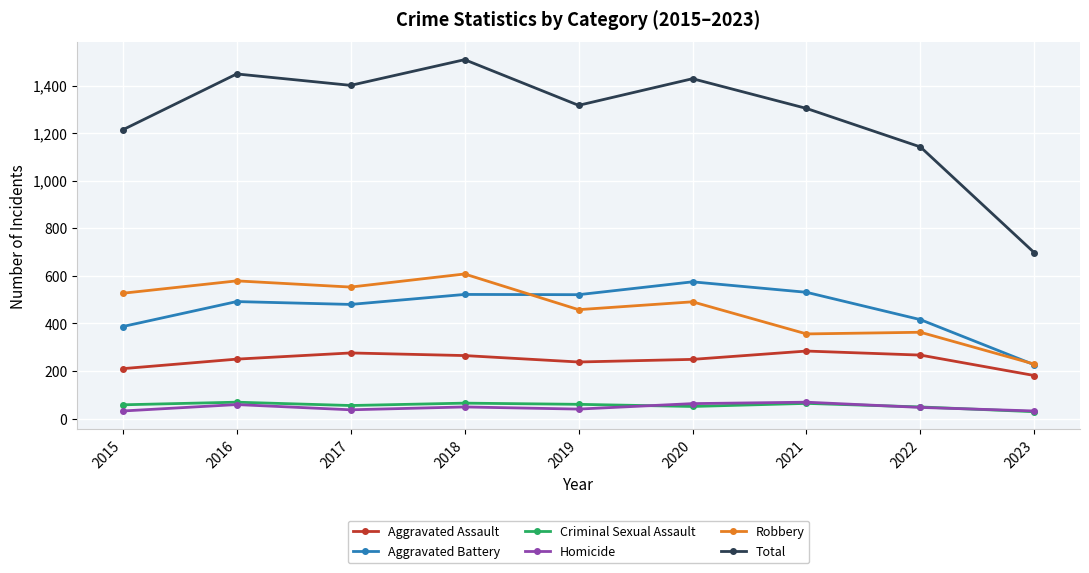

At which category does Total reach its first local peak?

2016